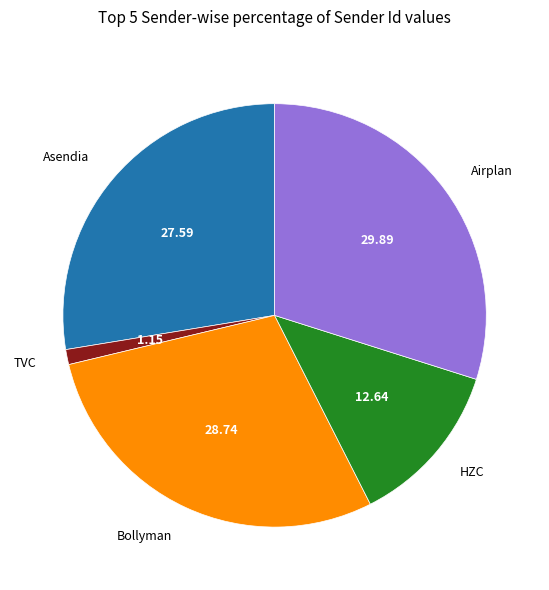

Is the sum of Airplan and HZC greater than half?

No